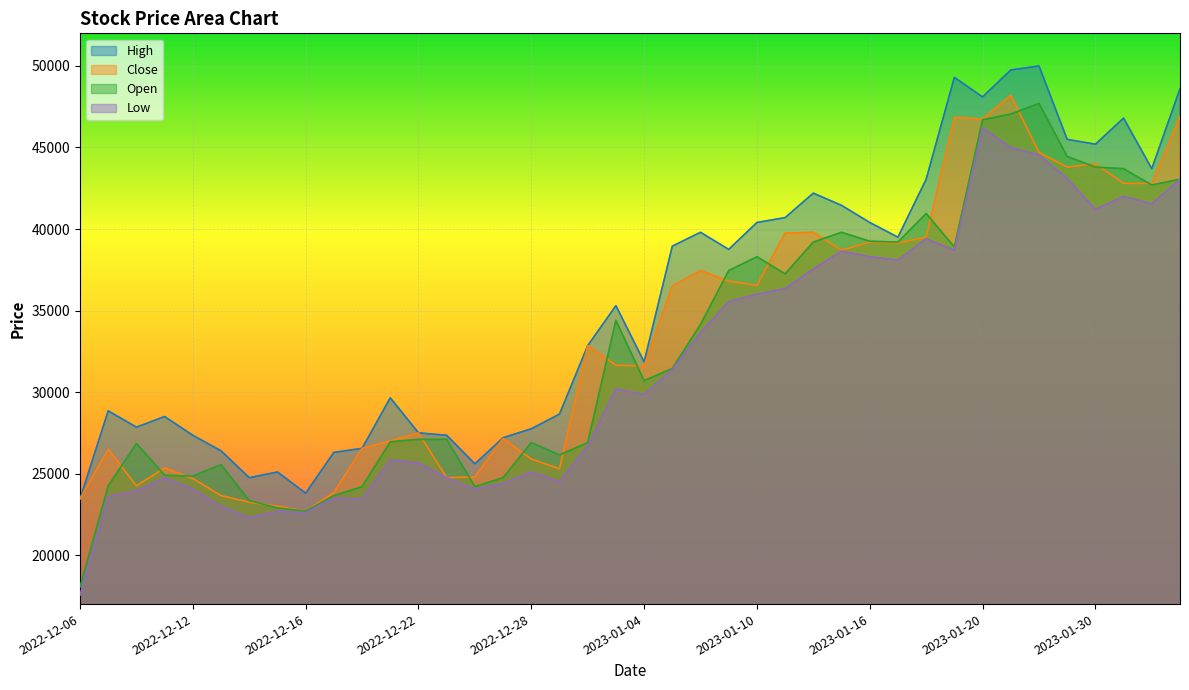

Reading left to right, list all the values displayed in this chart.

High: 2022-12-06=23450	2022-12-07=28850	2022-12-08=27850	2022-12-09=28500	2022-12-12=27350	2022-12-13=26400	2022-12-14=24750	2022-12-15=25100	2022-12-16=23800	2022-12-19=26300	2022-12-20=26550	2022-12-21=29650	2022-12-22=27500	2022-12-23=27350	2022-12-26=25600	2022-12-27=27200	2022-12-28=27750	2022-12-29=28650	2023-01-02=32850	2023-01-03=35300	2023-01-04=31850	2023-01-05=38950	2023-01-06=39800	2023-01-09=38750	2023-01-10=40400	2023-01-11=40700	2023-01-12=42200	2023-01-13=41450	2023-01-16=40400	2023-01-17=39500	2023-01-18=43050	2023-01-19=49300	2023-01-20=48100	2023-01-25=49750	2023-01-26=50000	2023-01-27=45500	2023-01-30=45200	2023-01-31=46800	2023-02-01=43700	2023-02-02=48600
Close: 2022-12-06=23450	2022-12-07=26500	2022-12-08=24250	2022-12-09=25350	2022-12-12=24700	2022-12-13=23650	2022-12-14=23250	2022-12-15=23000	2022-12-16=22700	2022-12-19=23850	2022-12-20=26550	2022-12-21=27000	2022-12-22=27500	2022-12-23=24750	2022-12-26=24800	2022-12-27=27150	2022-12-28=25900	2022-12-29=25300	2023-01-02=32850	2023-01-03=31650	2023-01-04=31600	2023-01-05=36500	2023-01-06=37450	2023-01-09=36800	2023-01-10=36550	2023-01-11=39750	2023-01-12=39800	2023-01-13=38700	2023-01-16=39200	2023-01-17=39150	2023-01-18=39500	2023-01-19=46850	2023-01-20=46750	2023-01-25=48200	2023-01-26=44700	2023-01-27=43800	2023-01-30=44000	2023-01-31=42800	2023-02-01=42800	2023-02-02=46900
Open: 2022-12-06=18050	2022-12-07=24250	2022-12-08=26850	2022-12-09=24900	2022-12-12=24850	2022-12-13=25550	2022-12-14=23350	2022-12-15=22900	2022-12-16=22700	2022-12-19=23650	2022-12-20=24200	2022-12-21=26950	2022-12-22=27100	2022-12-23=27100	2022-12-26=24200	2022-12-27=24750	2022-12-28=26900	2022-12-29=26150	2023-01-02=26900	2023-01-03=34400	2023-01-04=30700	2023-01-05=31450	2023-01-06=34150	2023-01-09=37450	2023-01-10=38300	2023-01-11=37250	2023-01-12=39200	2023-01-13=39800	2023-01-16=39250	2023-01-17=39200	2023-01-18=40950	2023-01-19=38900	2023-01-20=46700	2023-01-25=47050	2023-01-26=47700	2023-01-27=44450	2023-01-30=43800	2023-01-31=43700	2023-02-01=42700	2023-02-02=43050
Low: 2022-12-06=17550	2022-12-07=23600	2022-12-08=23950	2022-12-09=24750	2022-12-12=24050	2022-12-13=23000	2022-12-14=22300	2022-12-15=22700	2022-12-16=22600	2022-12-19=23500	2022-12-20=23450	2022-12-21=25850	2022-12-22=25650	2022-12-23=24750	2022-12-26=24050	2022-12-27=24400	2022-12-28=25100	2022-12-29=24500	2023-01-02=26700	2023-01-03=30200	2023-01-04=29850	2023-01-05=31400	2023-01-06=33650	2023-01-09=35550	2023-01-10=36000	2023-01-11=36350	2023-01-12=37550	2023-01-13=38650	2023-01-16=38300	2023-01-17=38100	2023-01-18=39400	2023-01-19=38700	2023-01-20=46200	2023-01-25=45000	2023-01-26=44550	2023-01-27=43100	2023-01-30=41200	2023-01-31=42000	2023-02-01=41550	2023-02-02=43050